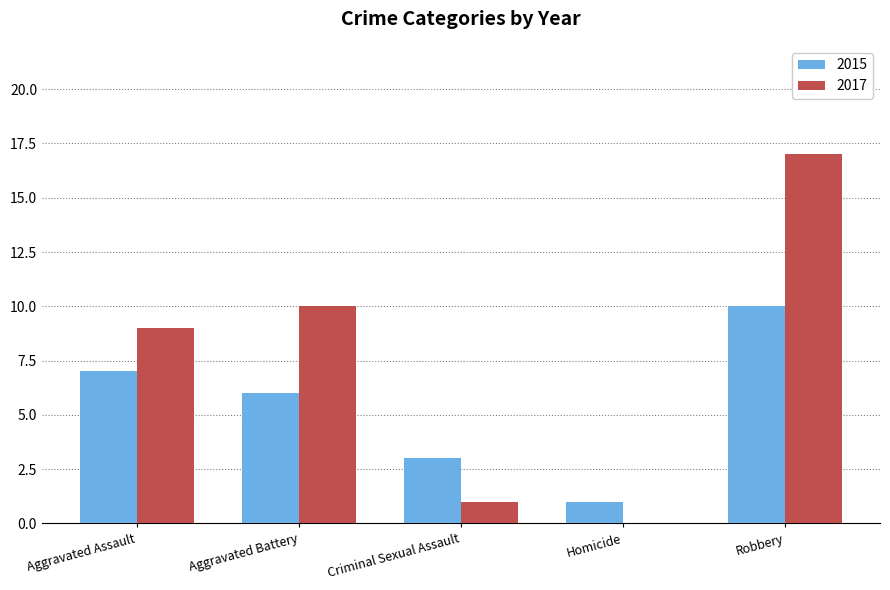

Does the chart contain stacked bars?

No